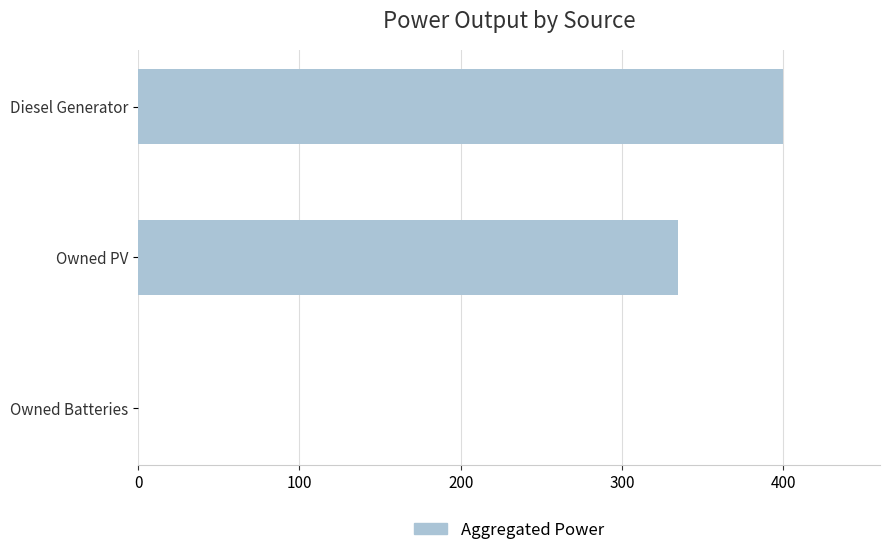

What is the change in value from Diesel Generator to Owned PV?

-65.0